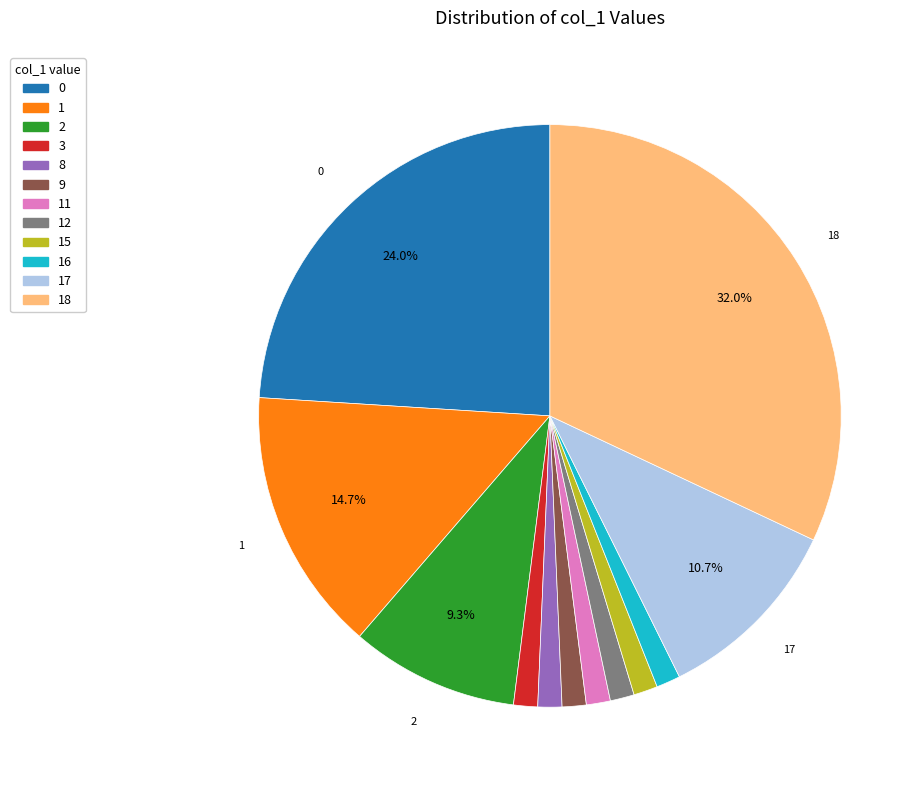

Is there any slice that represents more than half of the pie?

No